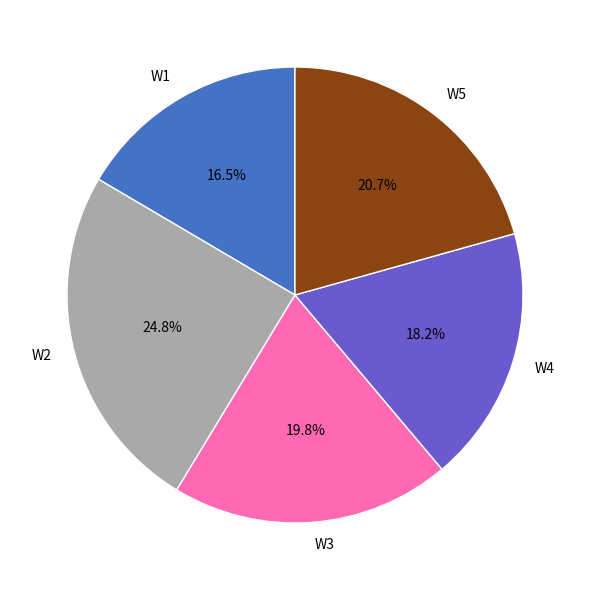

What percentage is the W4 slice, to the nearest percent?

18%